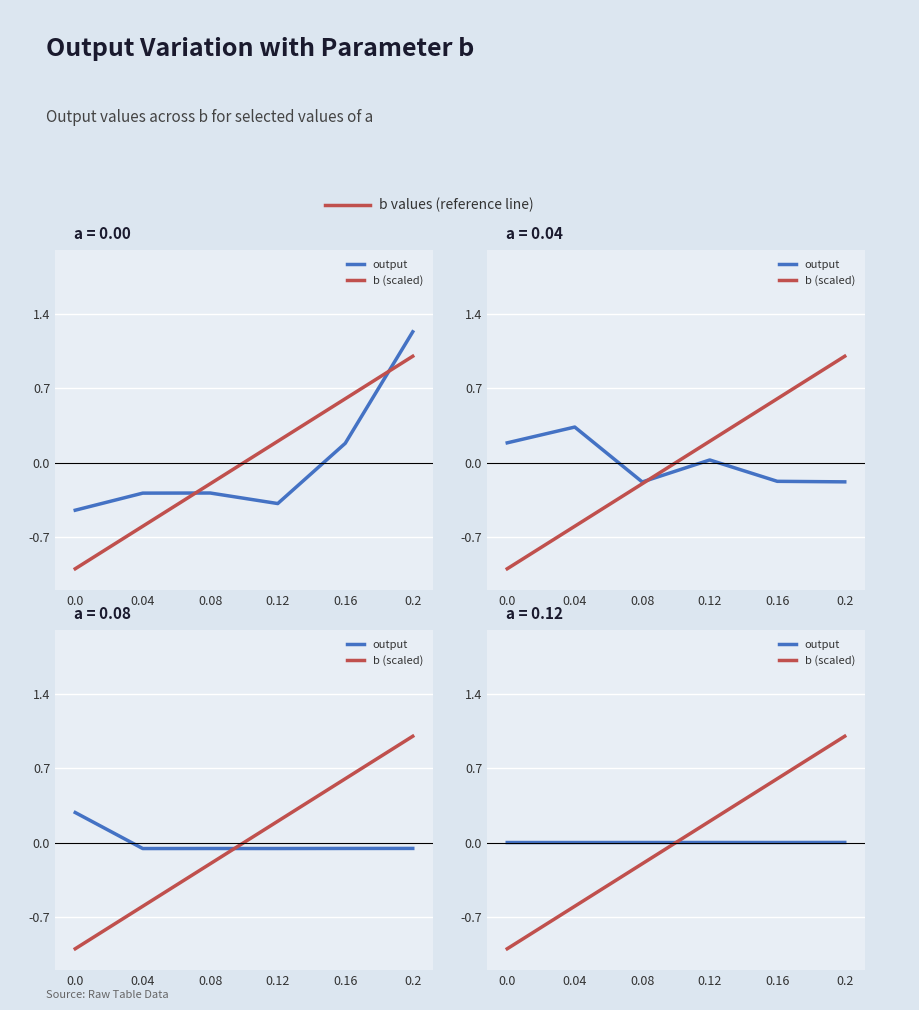

Which series has the largest total across all categories?

b (scaled)